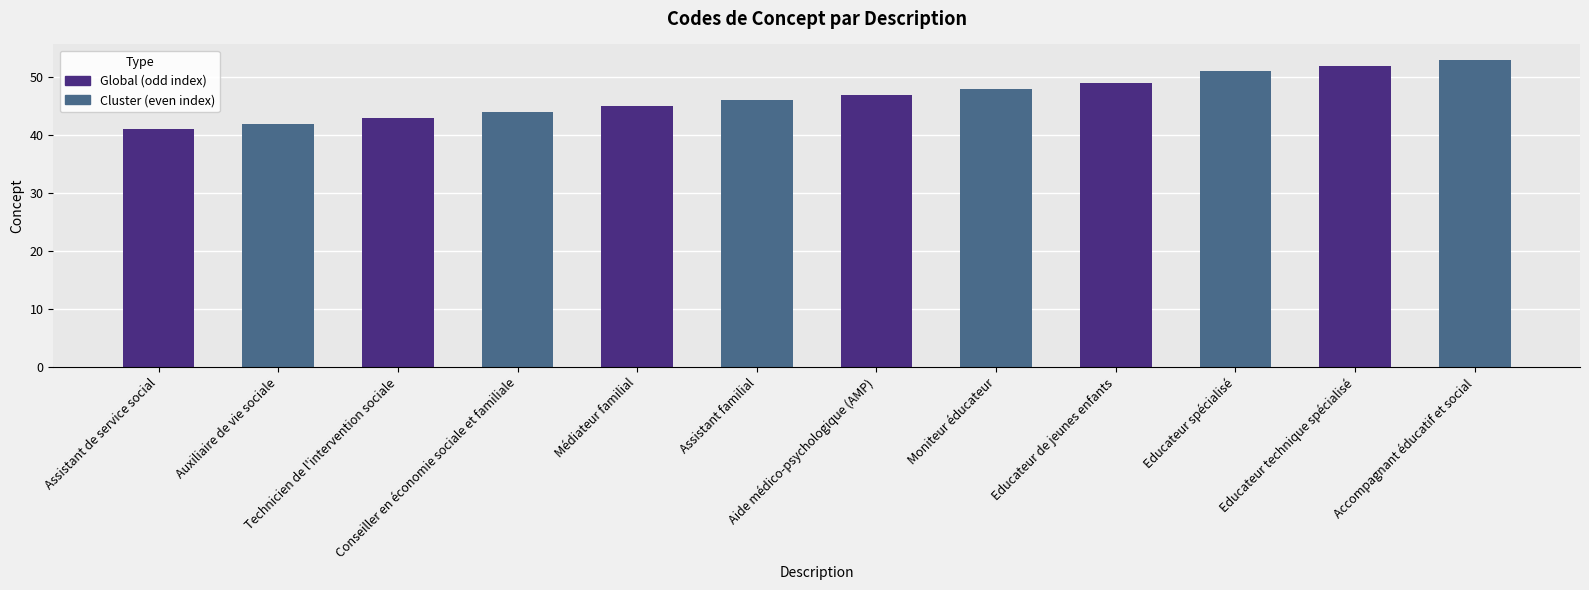

What is the difference between the maximum and minimum values?

12